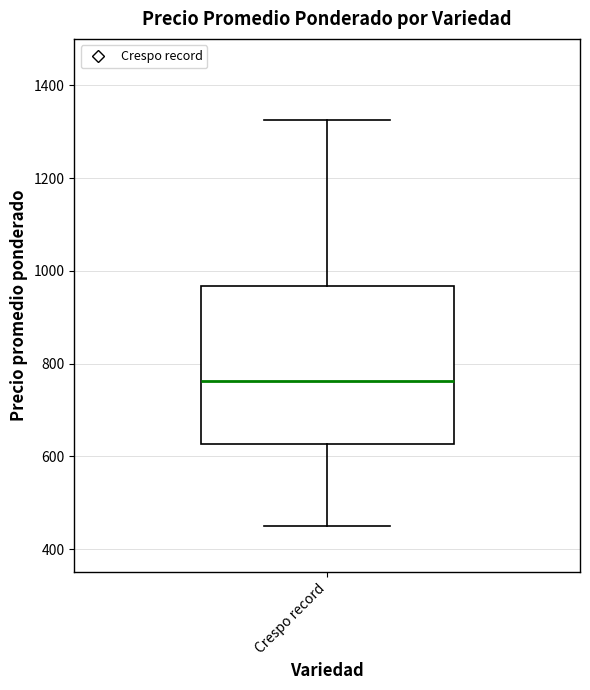

Read this box plot against the y-axis: the position of the median line, the range covered by the box, and the ends of both whiskers. The values are not printed on the chart, so give them approximately, as read against the axis.

median 760, box 620 to 960, whiskers 460 to 1320